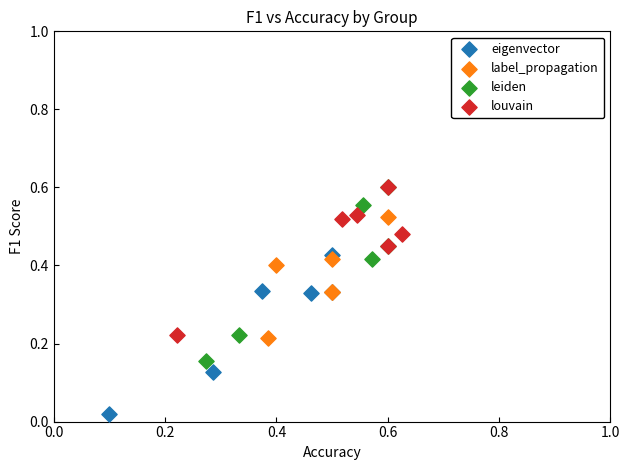

Which series reaches the minimum Y coordinate?

eigenvector